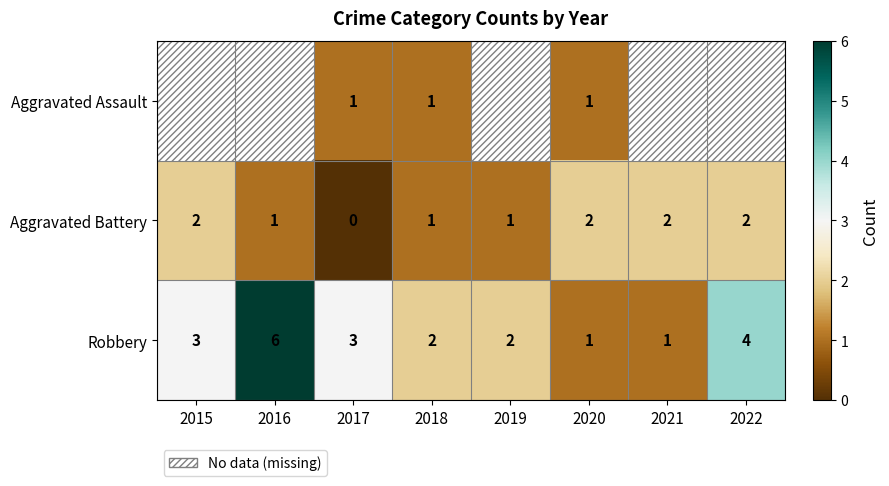

What is the sum of the Aggravated Battery values at 2022 and 2016?

3